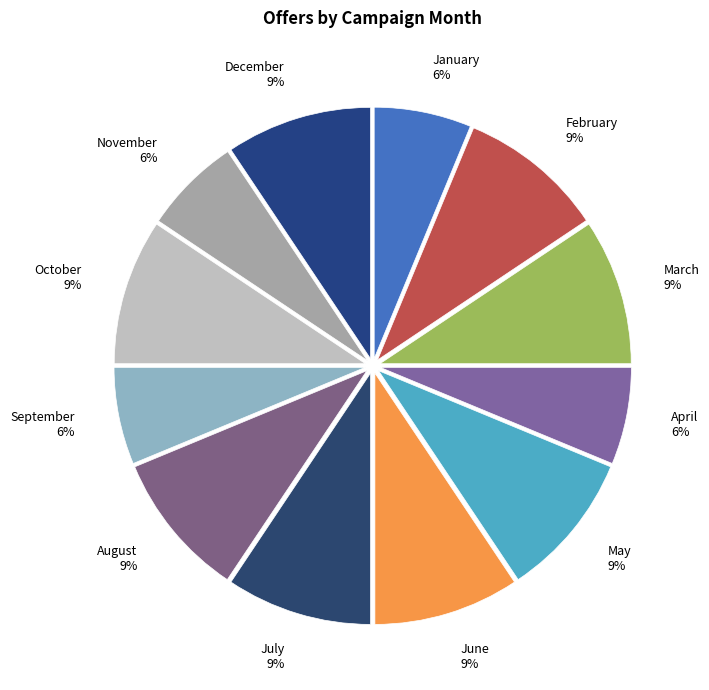

Does June represent more than half of the total?

No